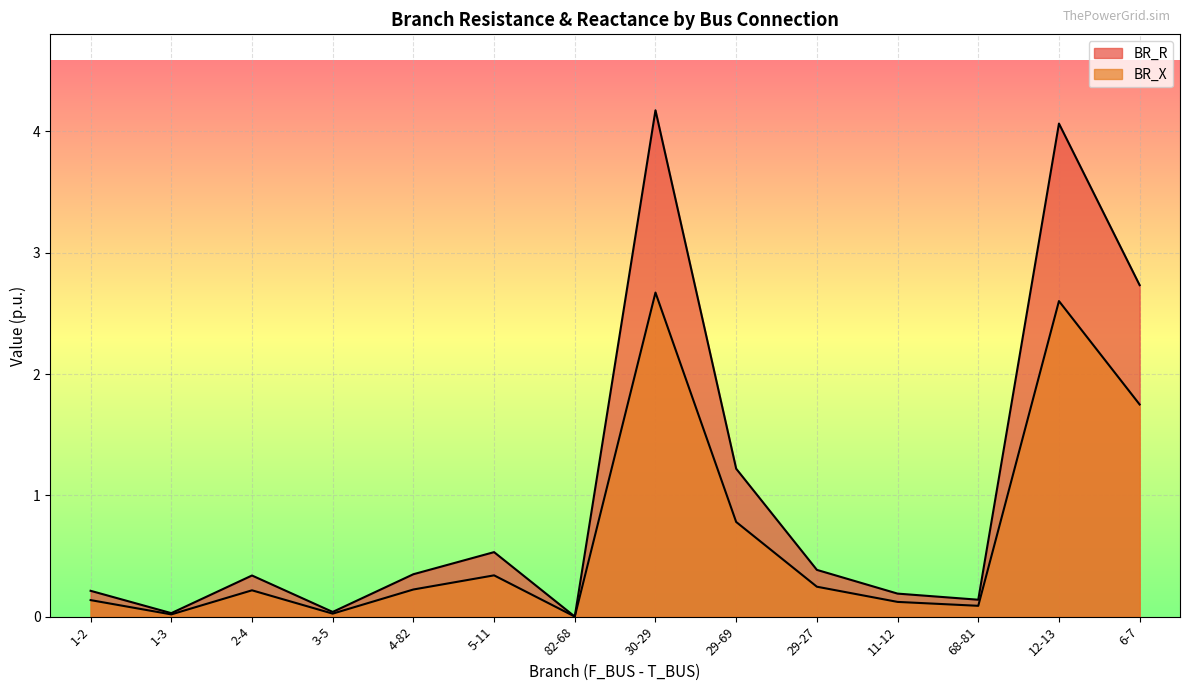

True or false: BR_R and BR_X intersect in this chart.

False